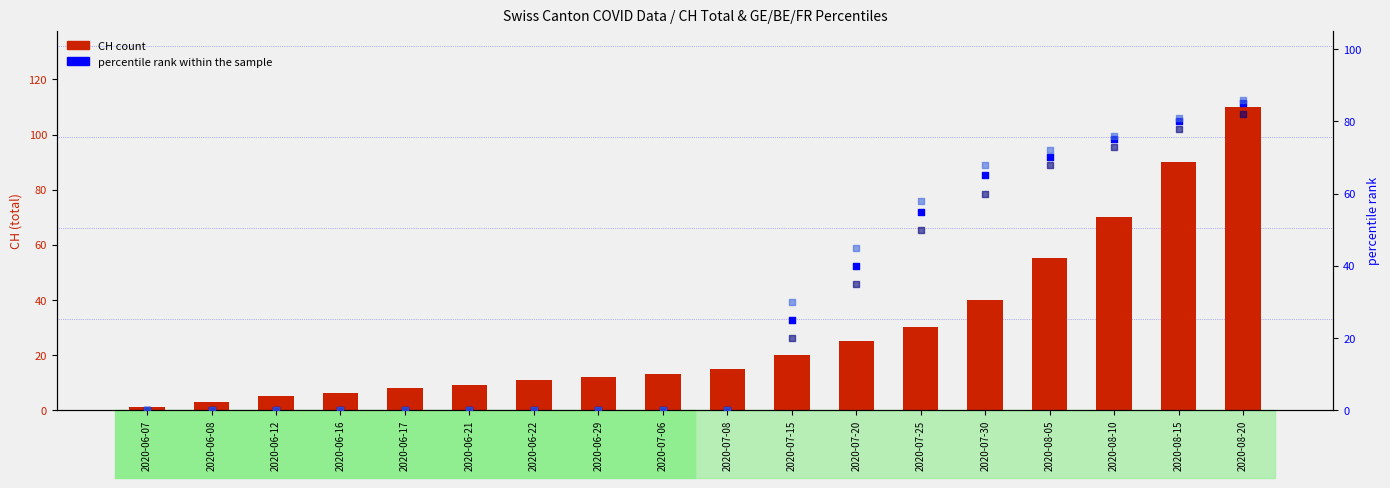

Which series contains the lowest Y value?

GE_pc